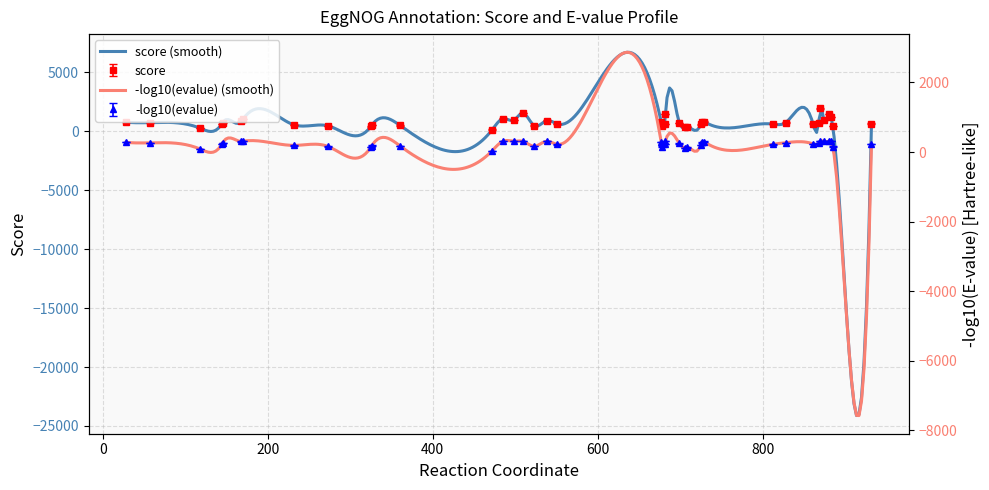

Rank the categories by value from lowest to highest.

472, 118, 706, 708, 325, 885, 273, 678, 523, 360, 326, 232, 725, 812, 144, 551, 681, 932, 861, 699, 868, 145, 57, 828, 28, 726, 677, 729, 168, 538, 874, 499, 170, 485, 883, 682, 880, 509, 870